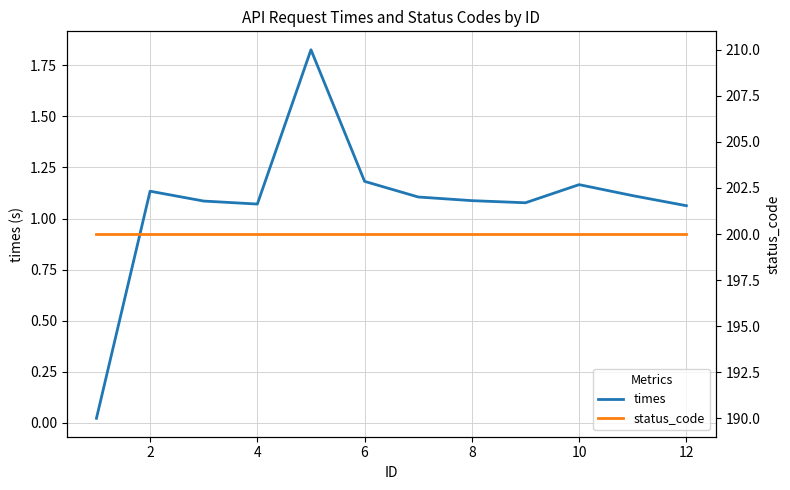

What is the lowest value of the status_code series?

200.0